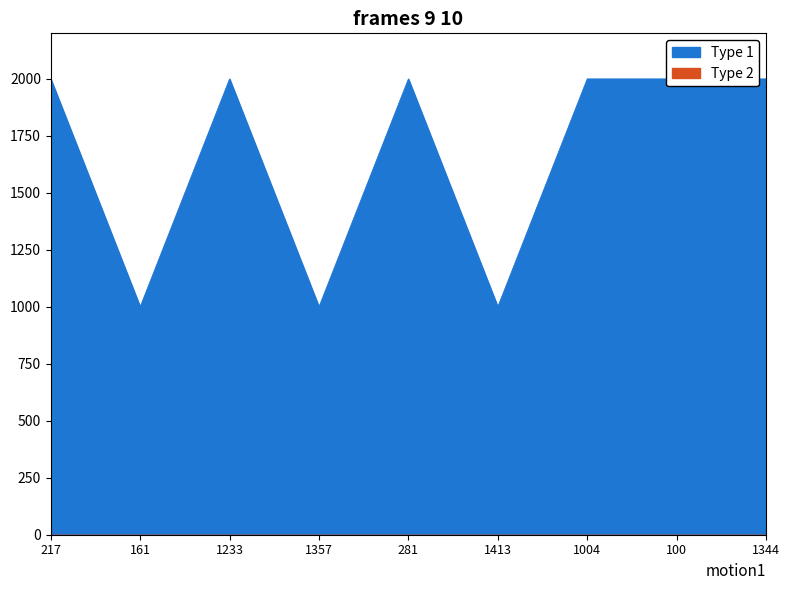

Where is the data nearest to the value 1500?

217